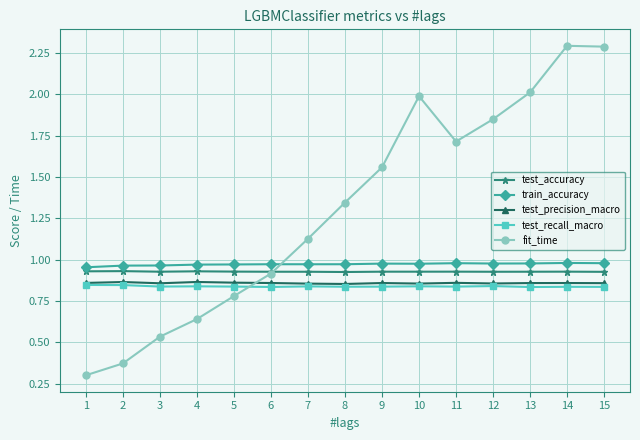

How many data points in fit_time are above 1?

9